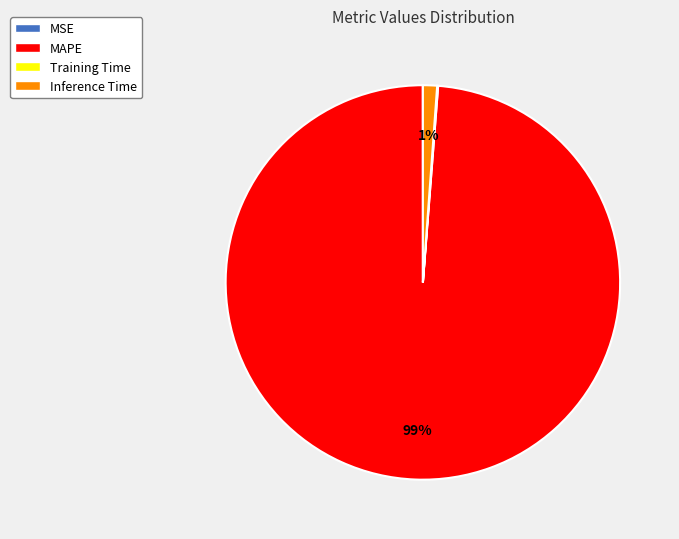

To the nearest percent, what is the difference between the largest and smallest slice percentages?

99%